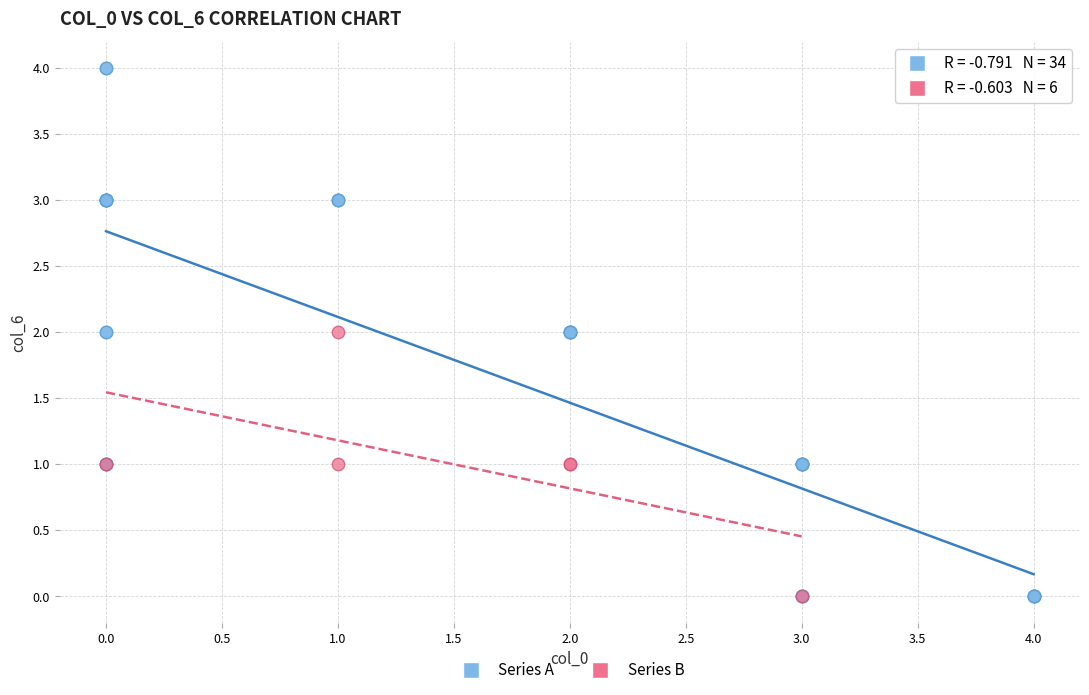

Which series has the widest spread of Y values?

Series A